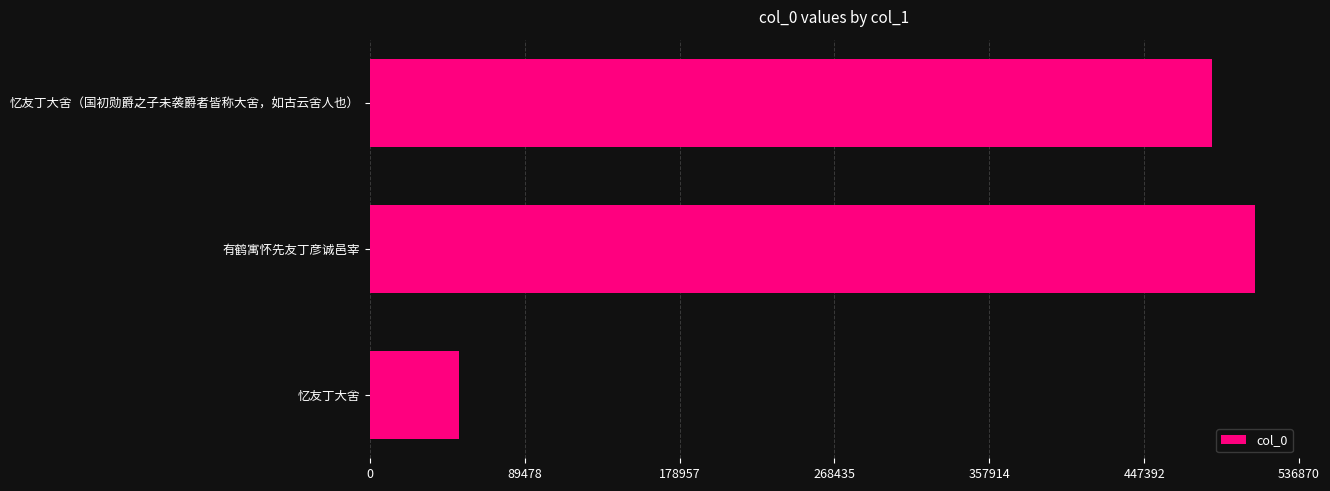

What is the ratio of the value at 有鹤寓怀先友丁彦诚邑宰 to the value at 忆友丁大舍?

9.9